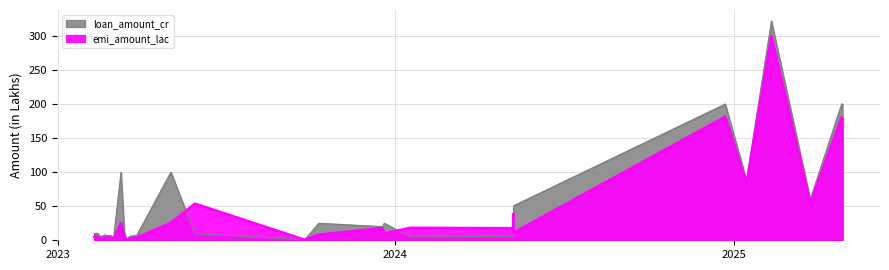

The loan_amount_cr series shows 61.2 at 2023-03-10. True or false?

False